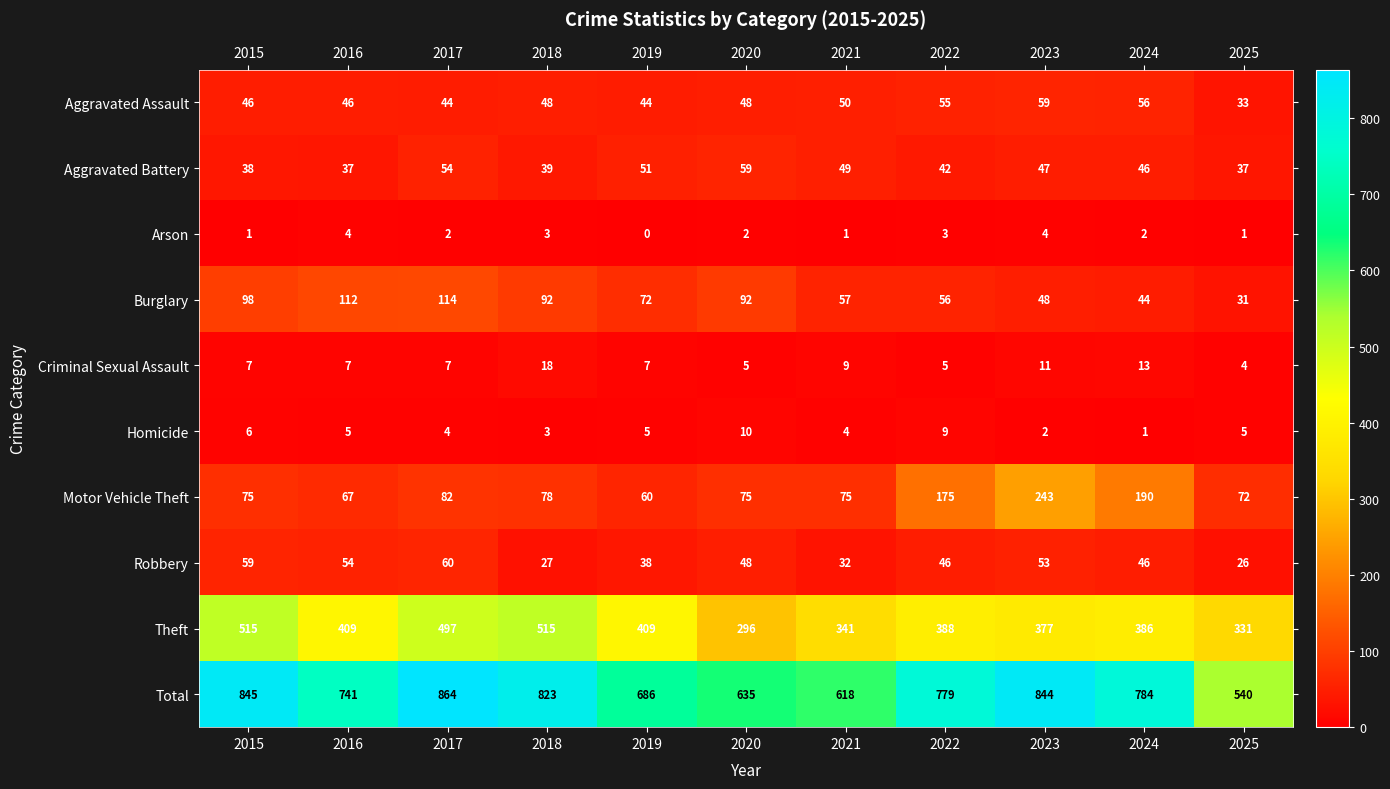

Rank the categories by Total value from lowest to highest.

2025, 2021, 2020, 2019, 2016, 2022, 2024, 2018, 2023, 2015, 2017